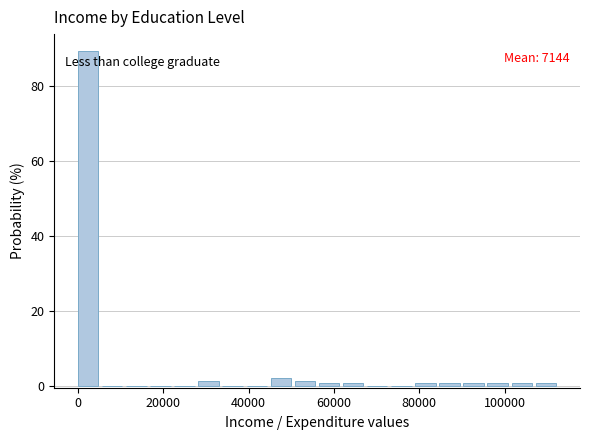

Read against the x-axis, roughly where is the centre of the tallest bar?

2000